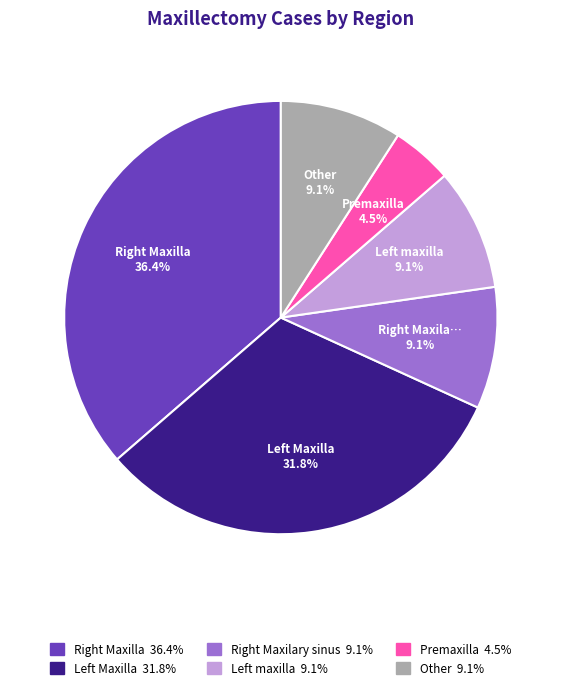

Does any single category account for the majority?

No